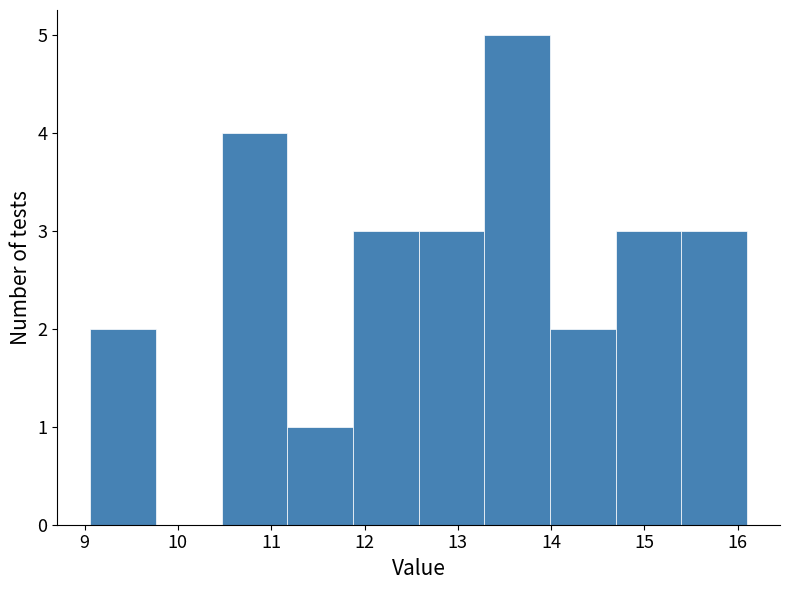

What is the height of the bar covering 10.5 to 11.2 on the x-axis? Neither the bar edges nor the heights are printed on the chart, so give them approximately, as read against the axes.

4